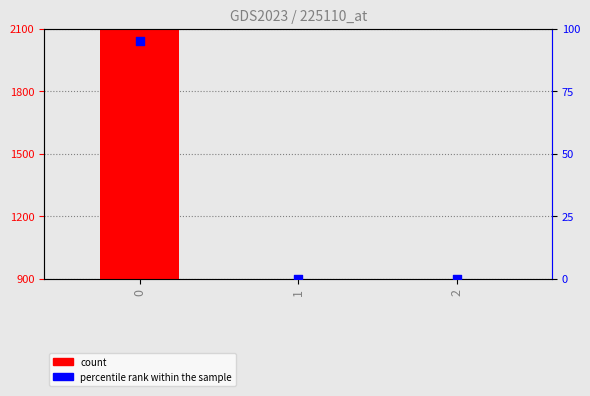

Which series has the largest Y range (max minus min)?

count